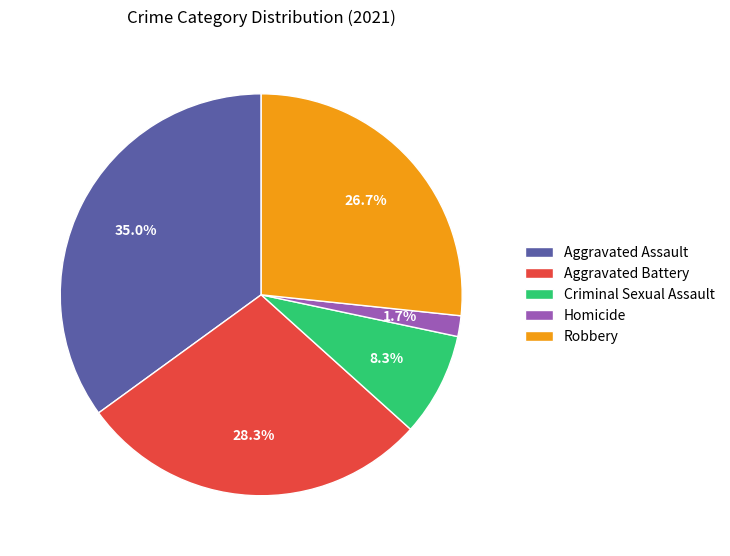

Is there a majority slice in this chart?

No